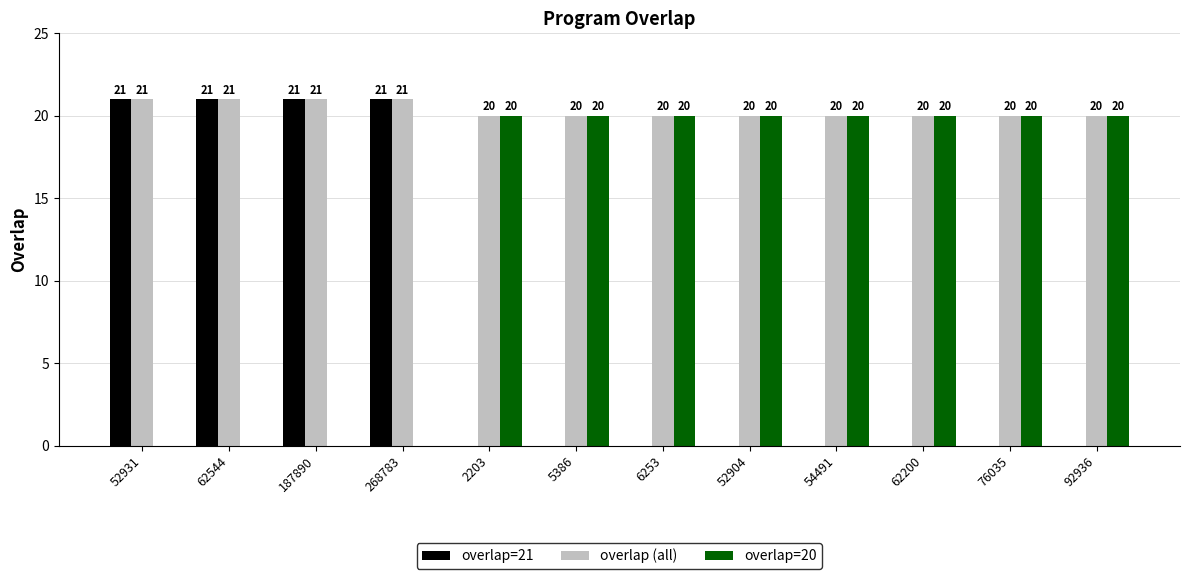

Is it true that overlap (all) equals 20 at 62200?

True